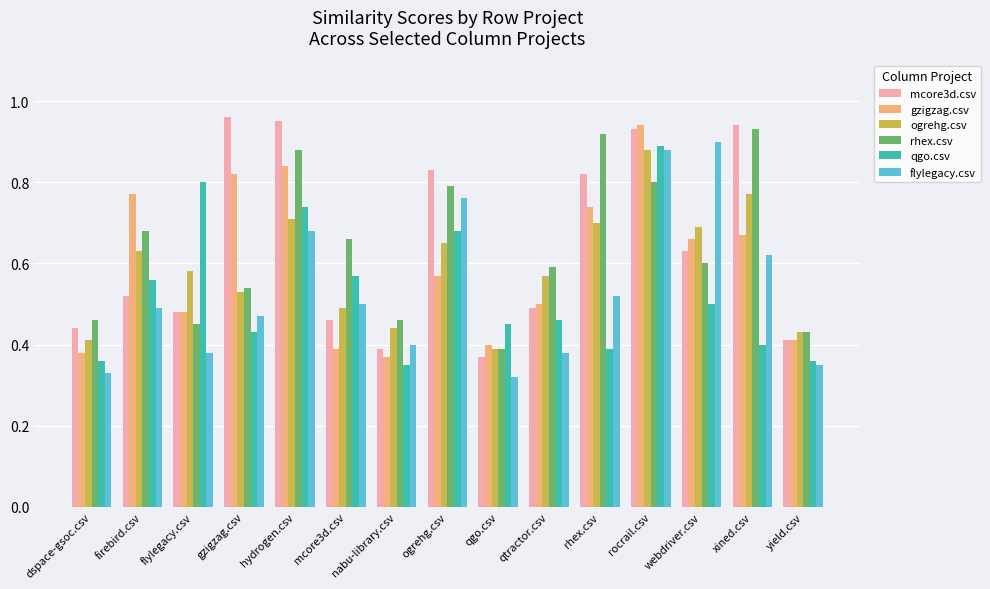

What is the sum of all rhex.csv values?

9.6